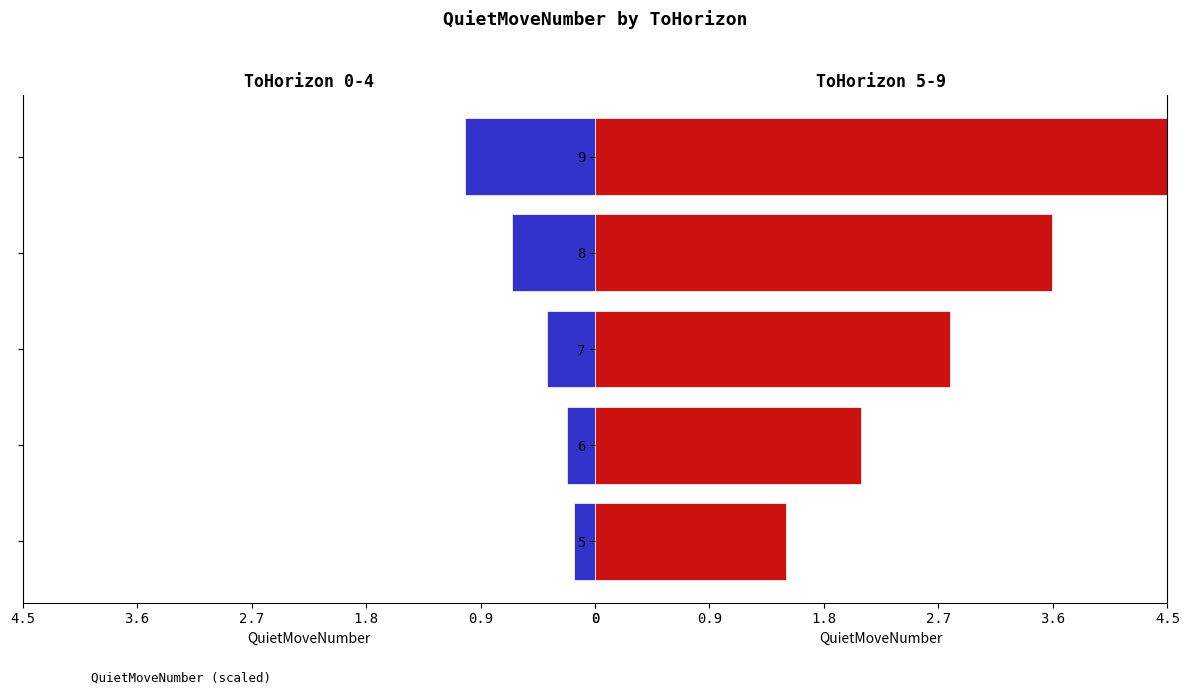

Are the bars grouped side by side (vs. stacked)?

Yes